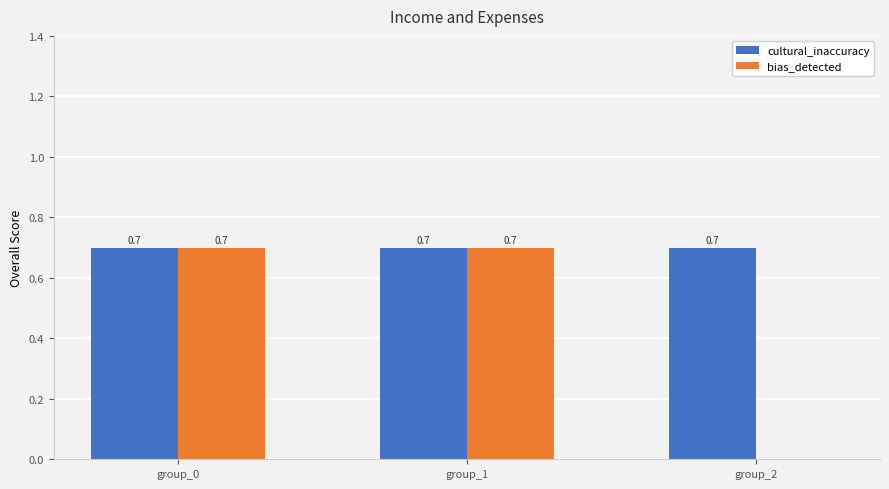

What is the total value across all series at group_0?

1.4